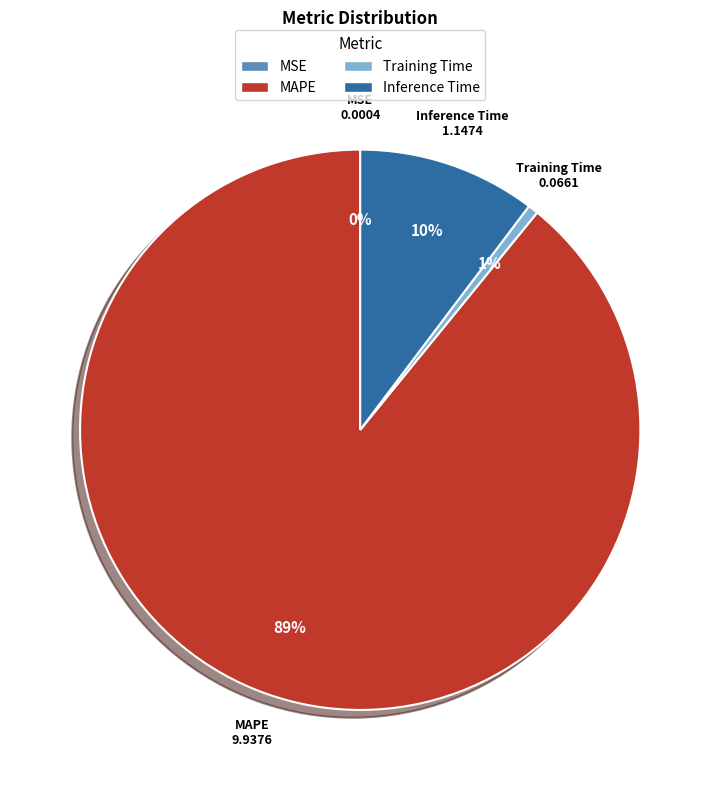

To the nearest percent, what is the combined percentage of MAPE and Inference Time?

99%